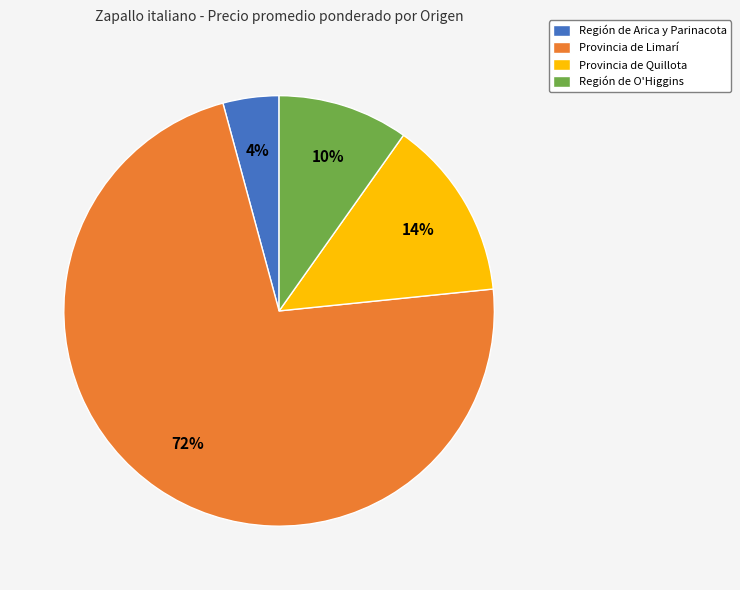

How many segments does this pie chart have?

4